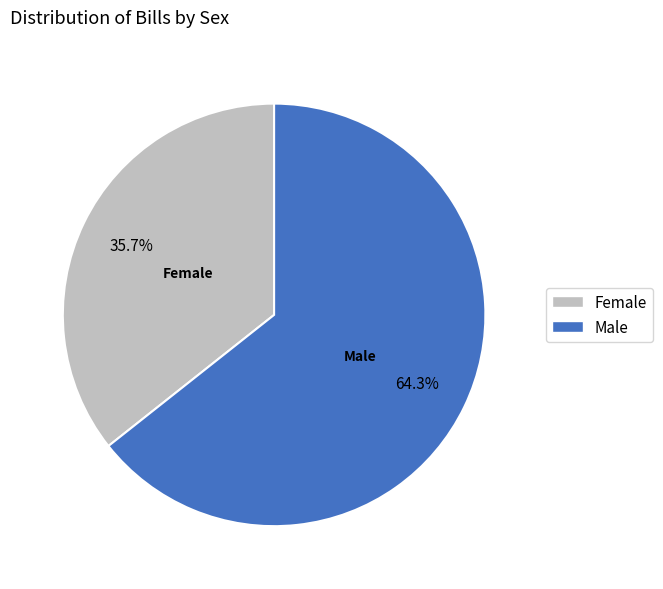

Is there any slice that represents more than half of the pie?

Yes